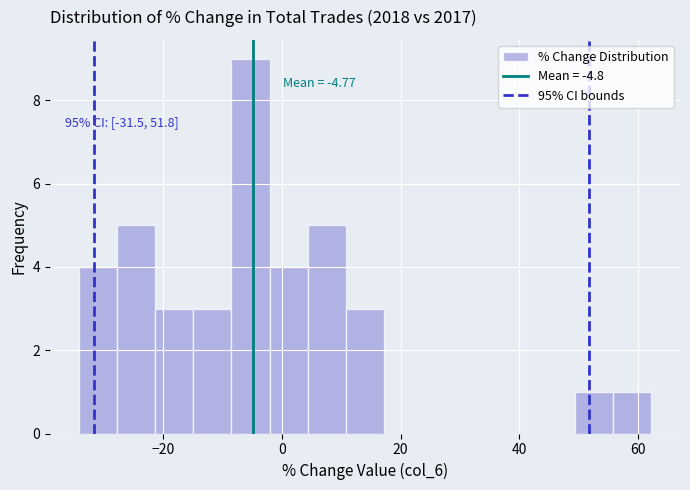

Read against the x-axis, roughly where is the centre of the tallest bar?

-6